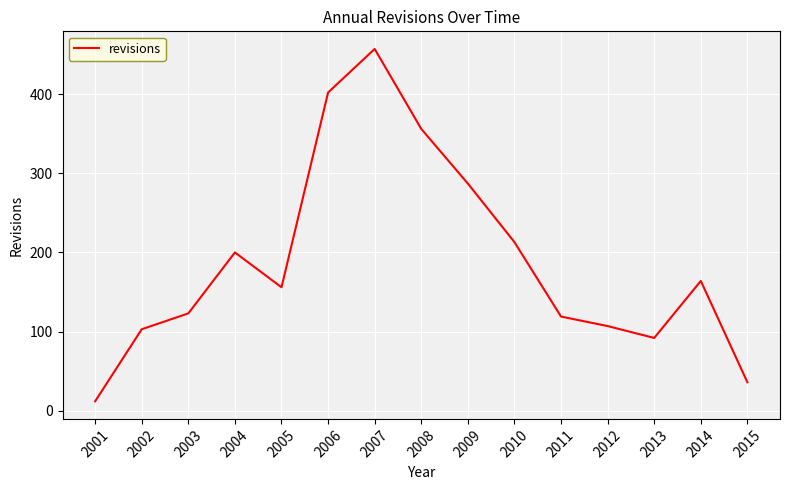

Rank the categories by value from highest to lowest.

2007, 2006, 2008, 2009, 2010, 2004, 2014, 2005, 2003, 2011, 2012, 2002, 2013, 2015, 2001